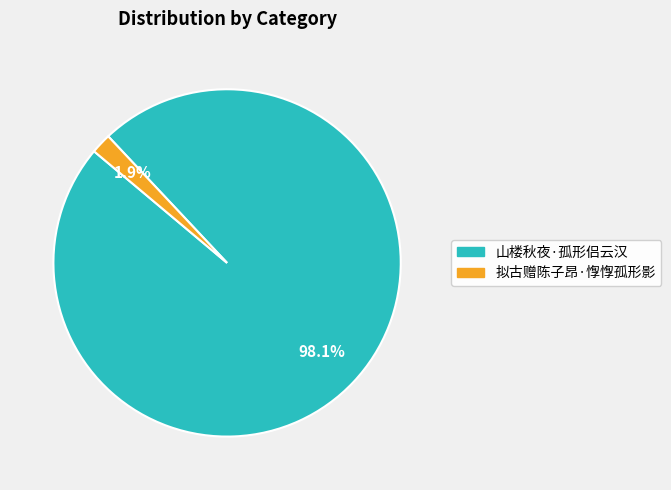

What percentage do 拟古赠陈子昂·惸惸孤形影 and 山楼秋夜·孤形侣云汉 together represent?

100.0%